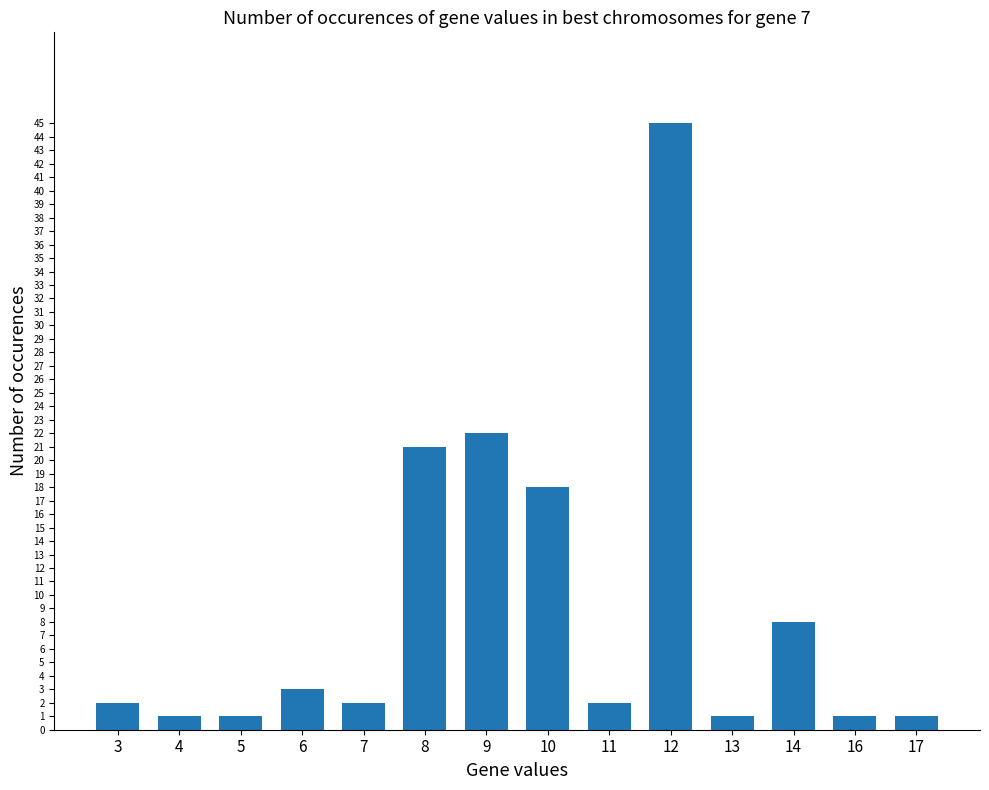

True or false: the data shows 45 at 12.

True